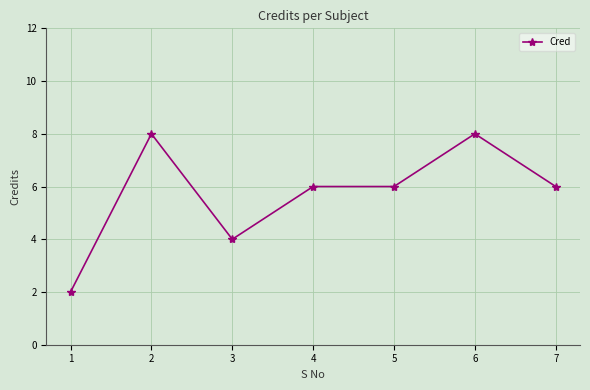

True or false: there are more than 1 points higher than both neighbors.

True